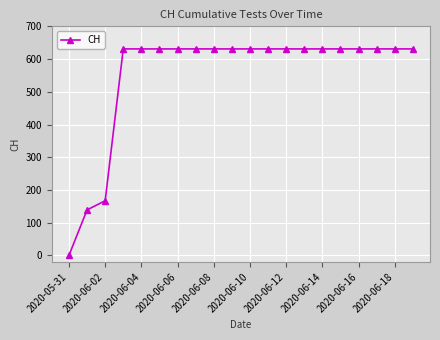

Reading left to right, what are all the values shown in this chart?

0	139	167	631	631	631	631	631	631	631	631	631	631	631	631	631	631	631	631	631